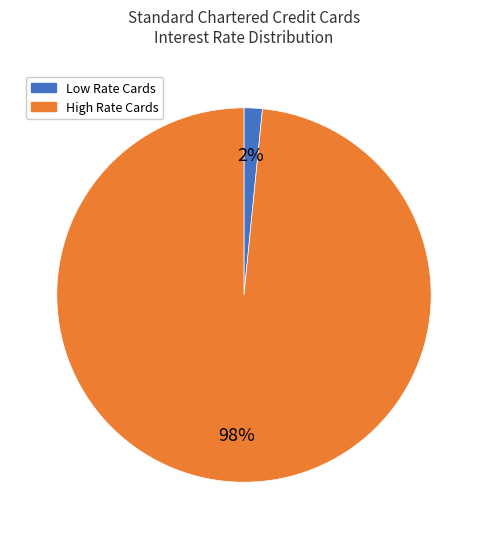

Which slice represents more than half of the pie?

High Rate Cards